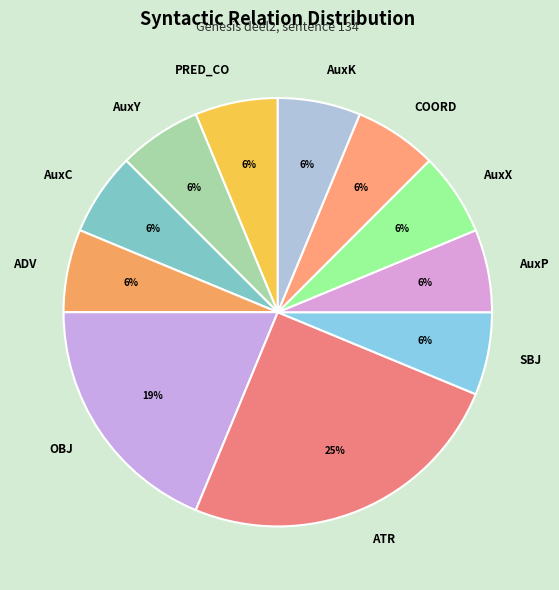

True or false: AuxP accounts for 16% of the total.

False